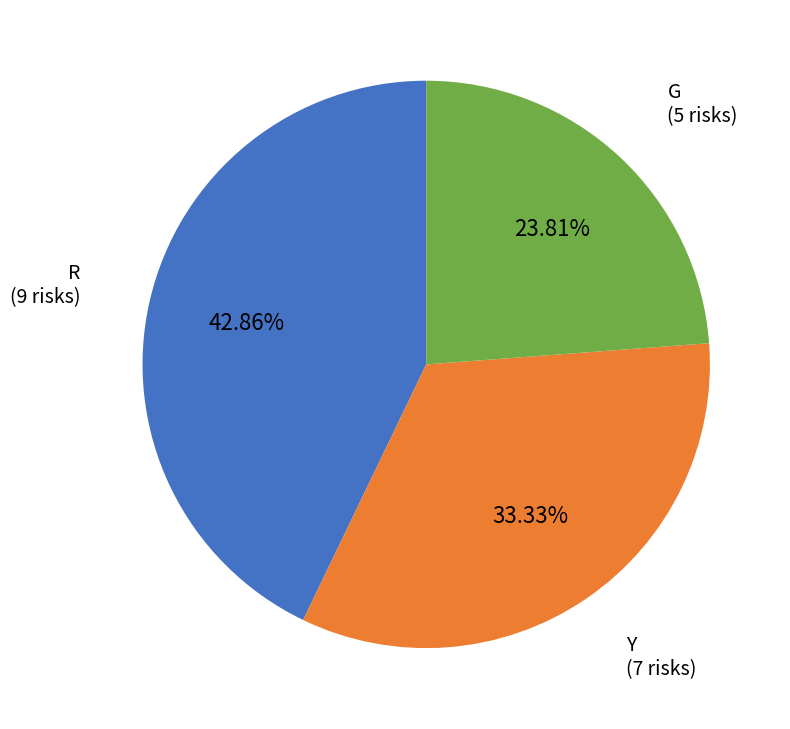

What is the largest slice in the pie chart?

R